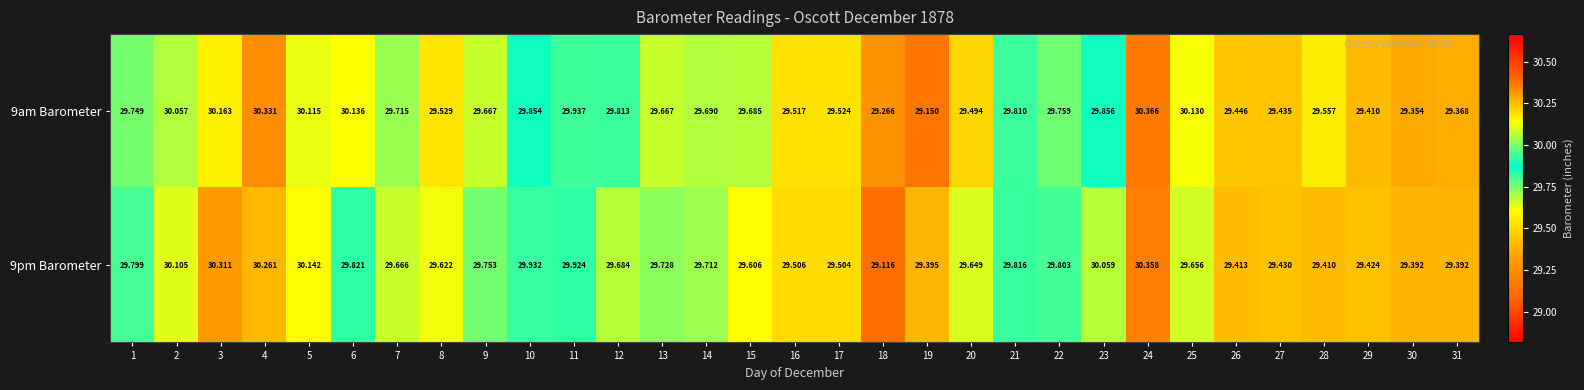

Rank the series at 29 from lowest to highest value.

9am Barometer, 9pm Barometer